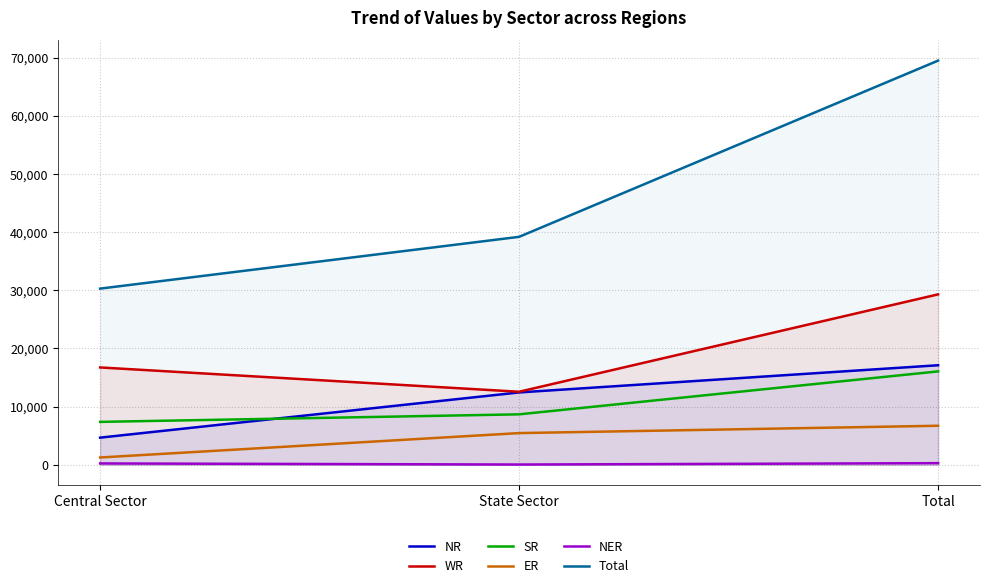

List the series in order of their peak value, highest first.

Total, WR, NR, SR, ER, NER